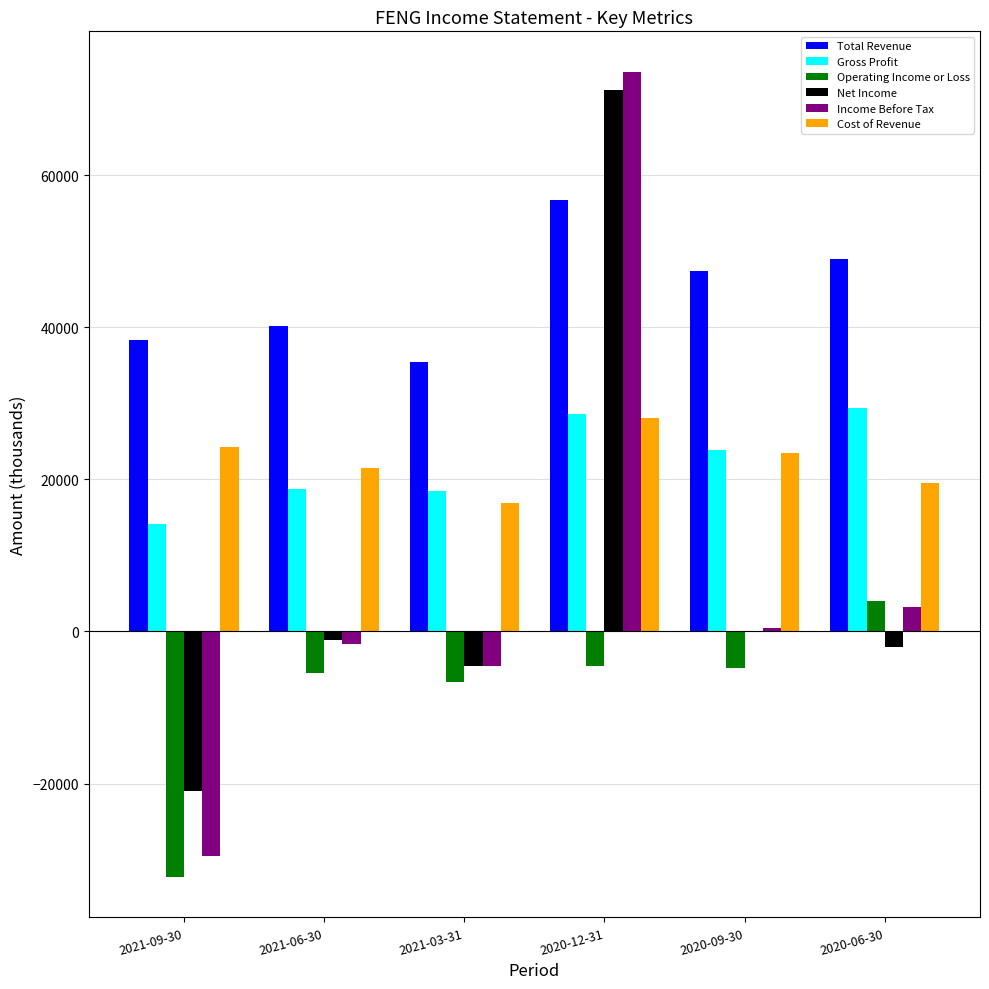

Which series has the largest range (max minus min)?

Income Before Tax